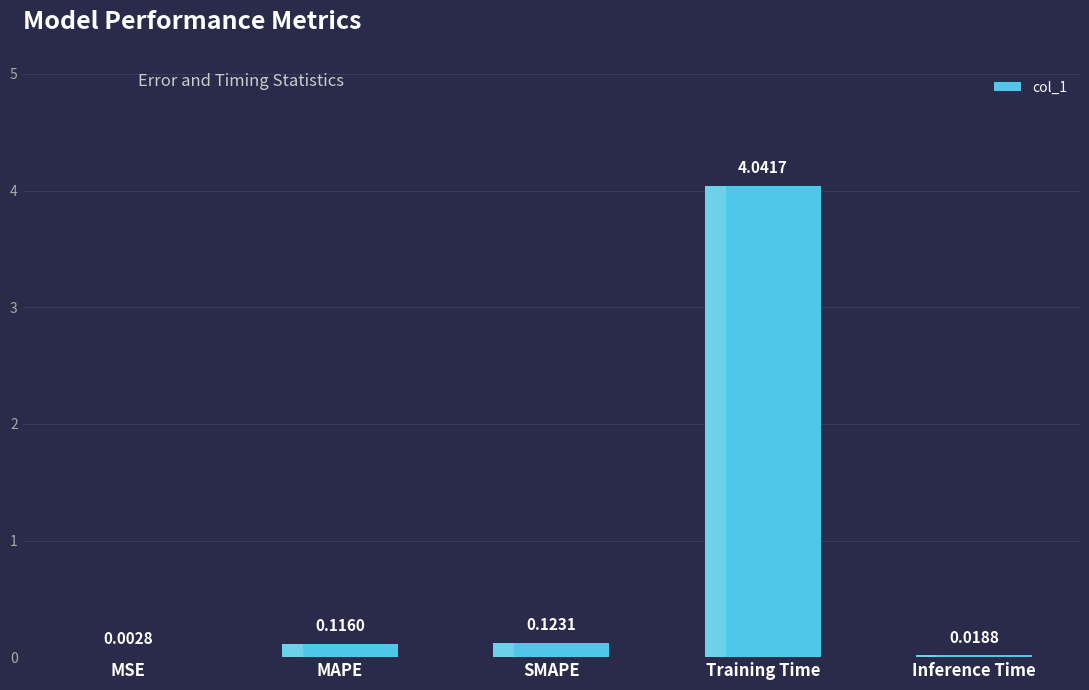

How many data points does each series have?

5